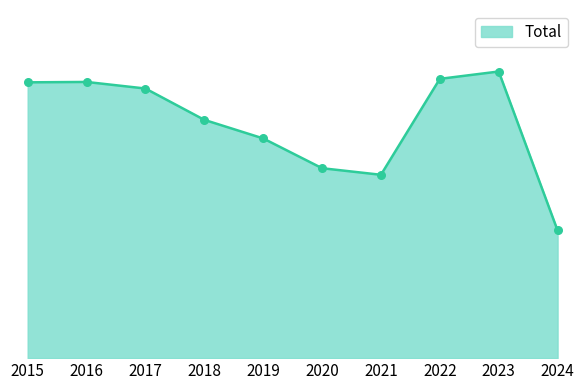

Is this an area chart (filled region under the line)?

Yes